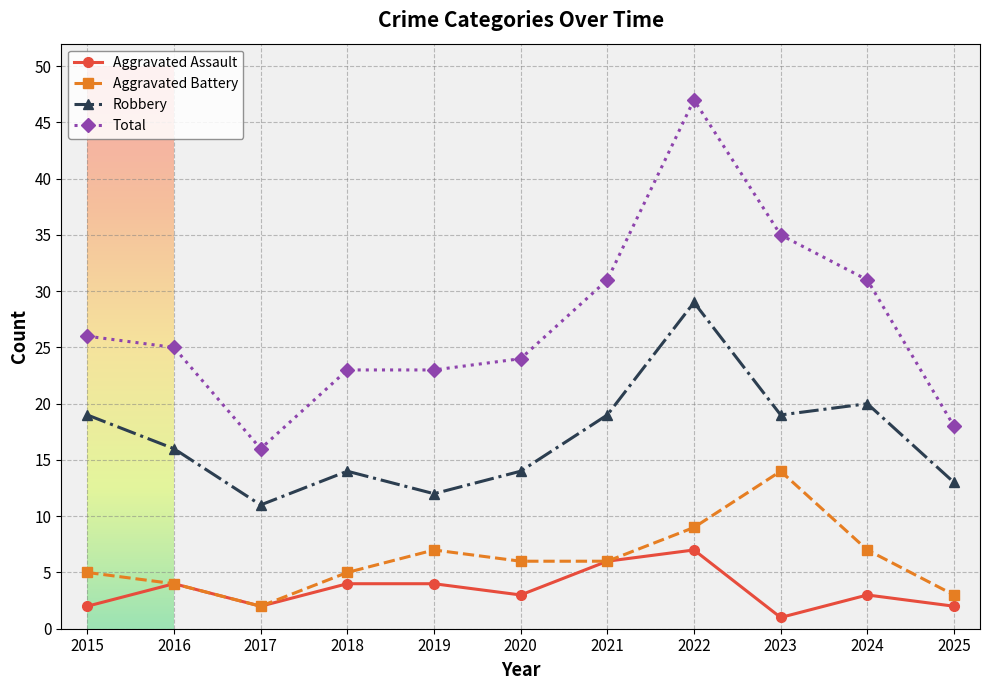

The value of Robbery at 2016 is 27. True or false?

False